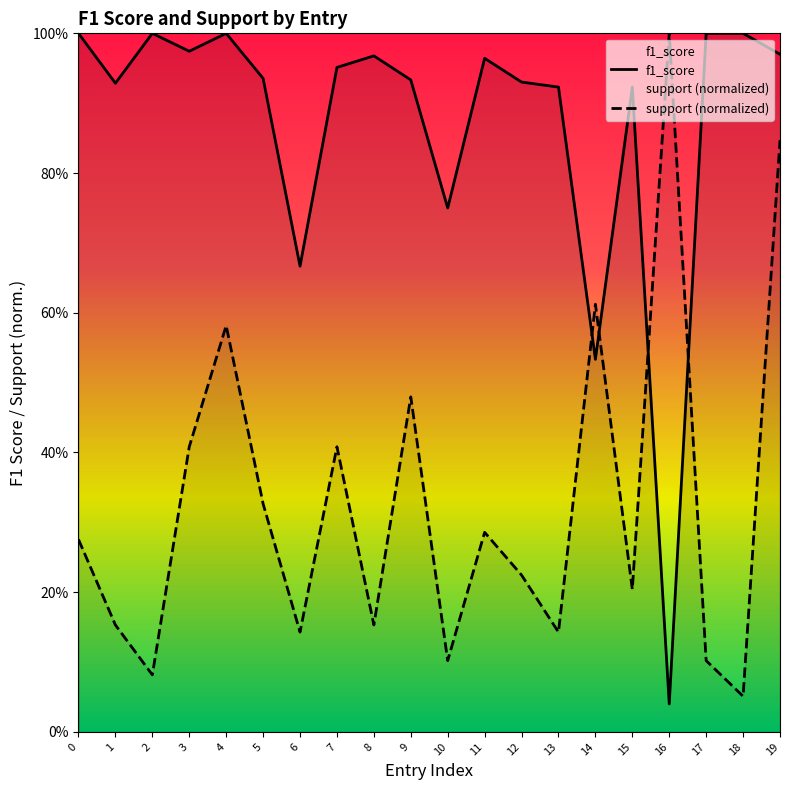

Rank the series at 4 from highest to lowest value.

f1_score, support (normalized)